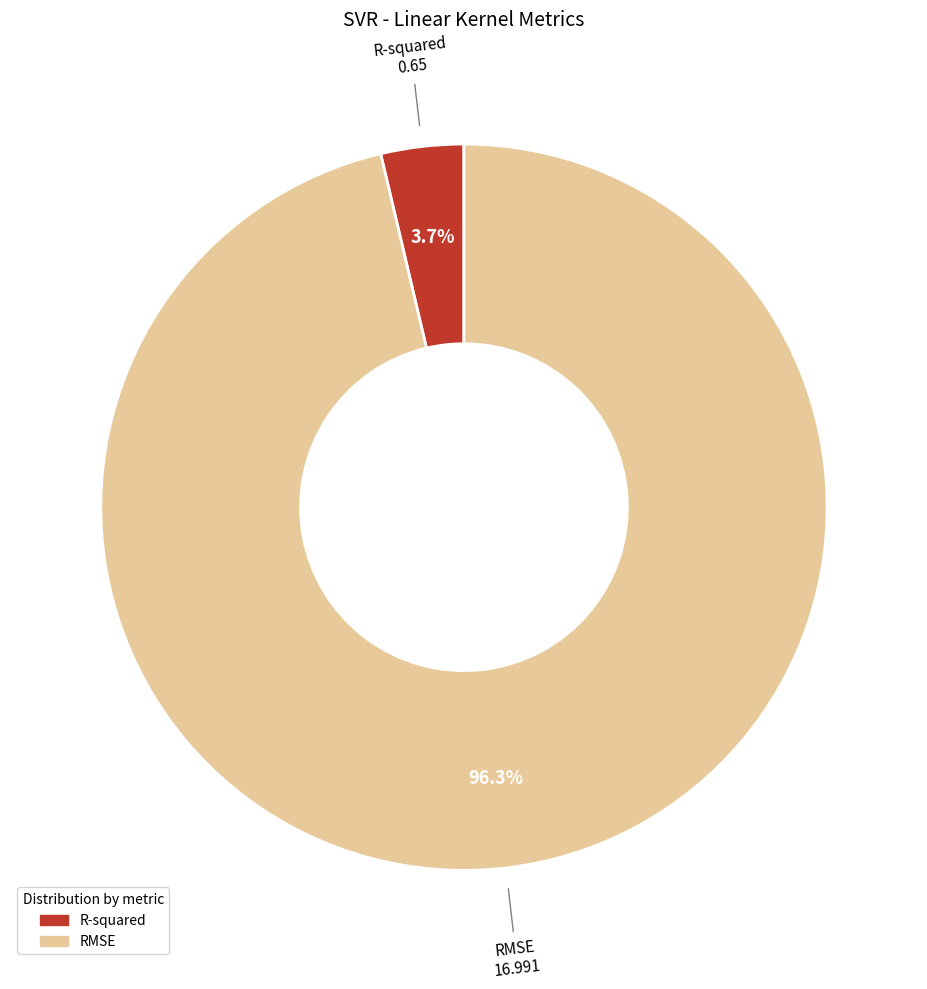

Between R-squared and RMSE, which is larger?

RMSE